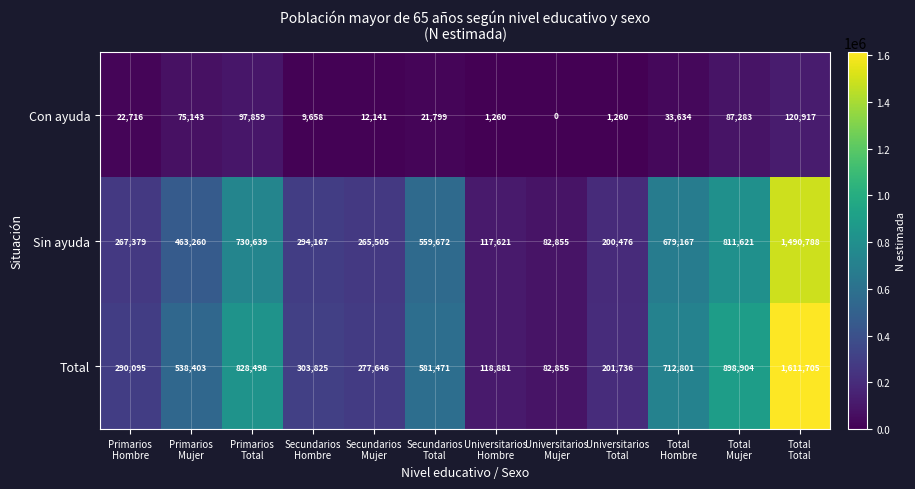

At how many categories does at least one series exceed 539747?

5